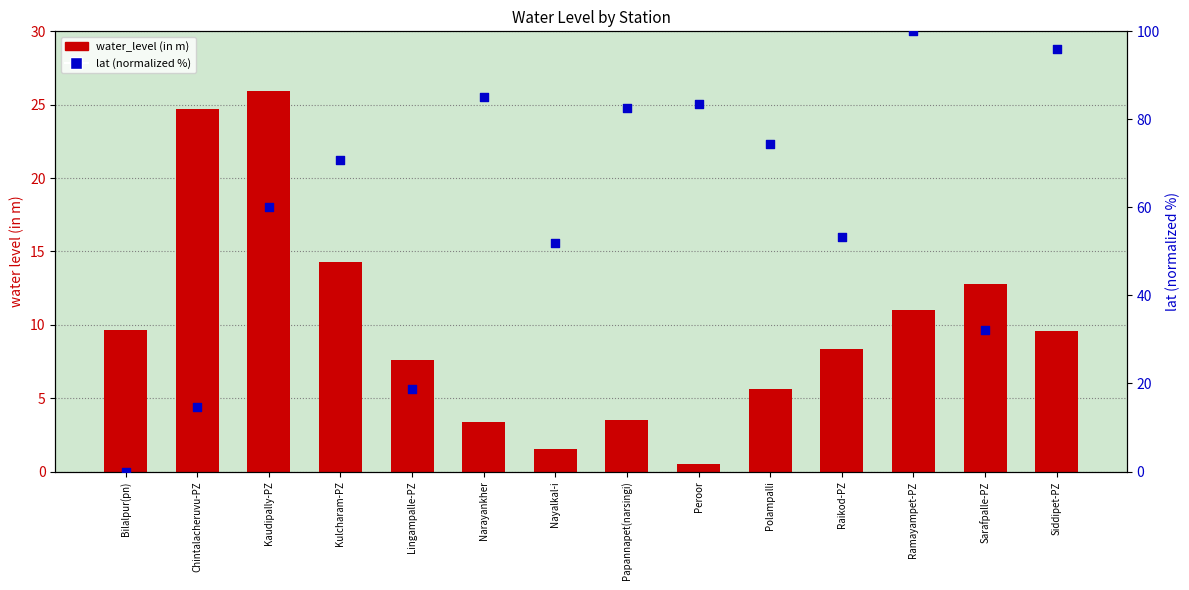

Which series has the largest total across all categories?

lat (normalized %)